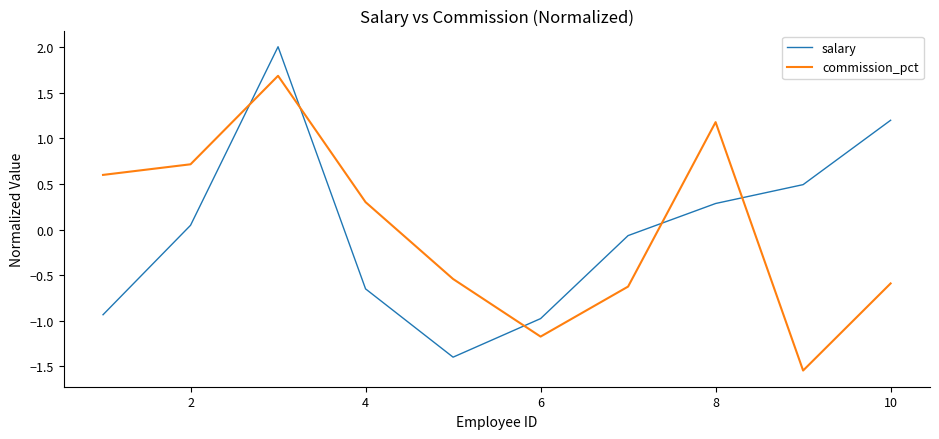

Rank the series by their maximum value, from highest to lowest.

salary, commission_pct